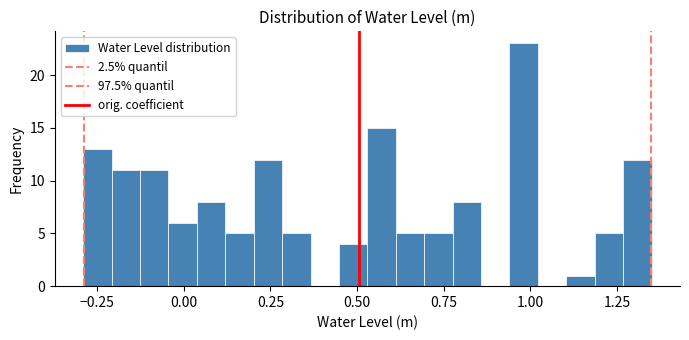

Read against the x-axis, roughly where is the centre of the tallest bar?

1.00